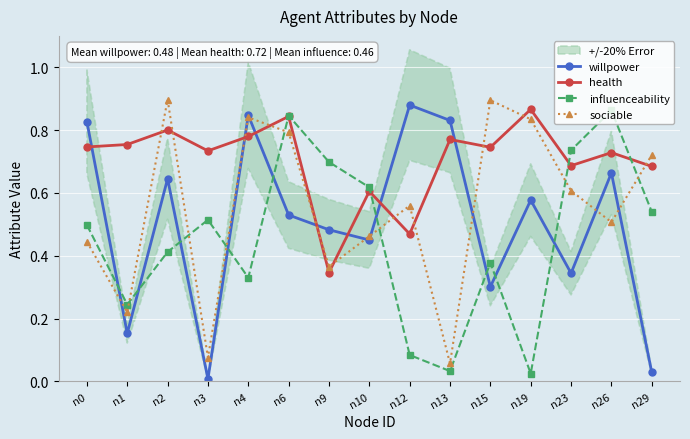

True or false: sociable has more than 2 points higher than both neighbors.

True